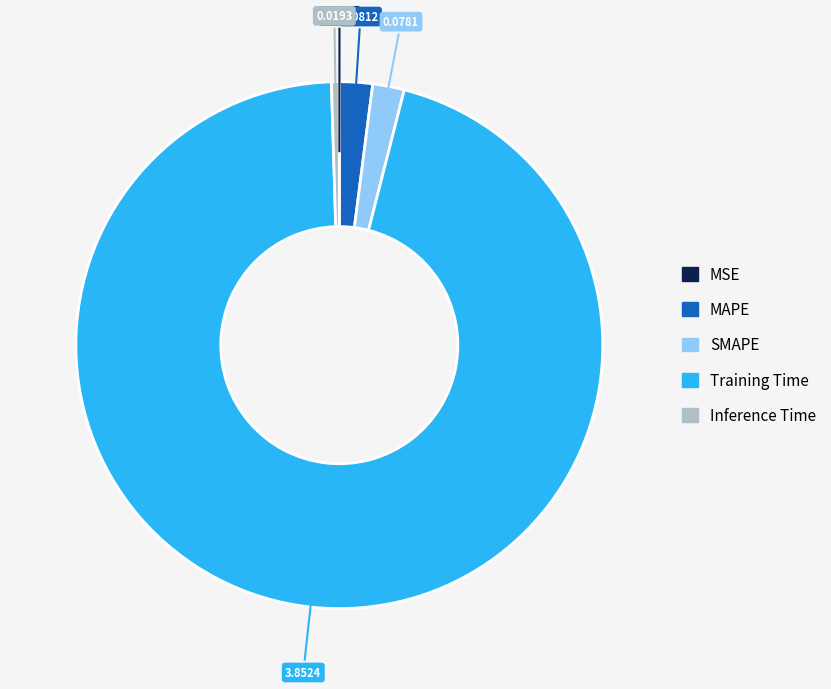

Which category has the biggest portion of the pie?

Training Time